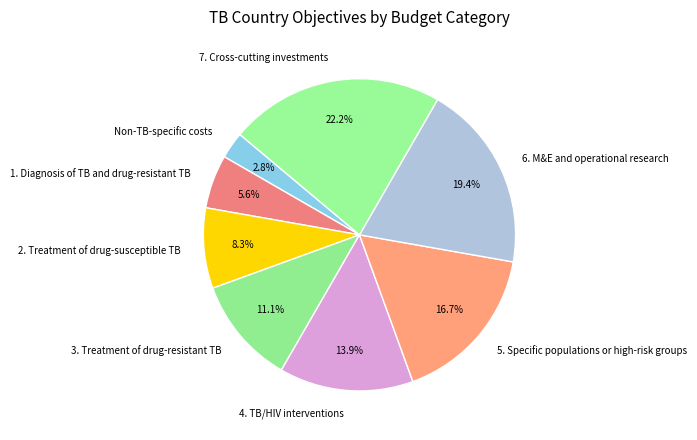

Is 1. Diagnosis of TB and drug-resistant TB the majority of the pie?

No